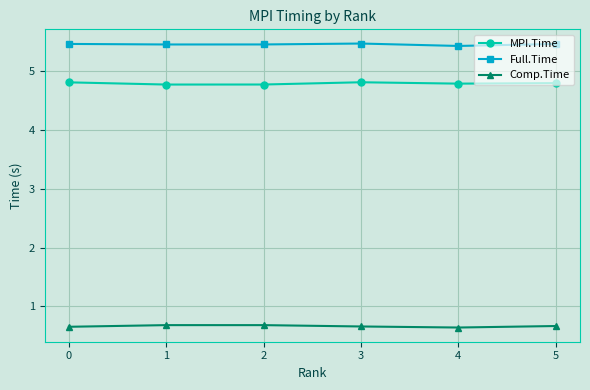

What is the value of the Full.Time point at the 3rd from the left?

5.5